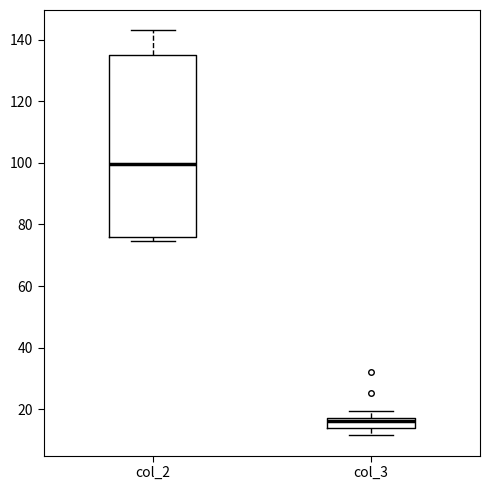

Which box is the tallest, from its lower edge to its upper edge?

col_2